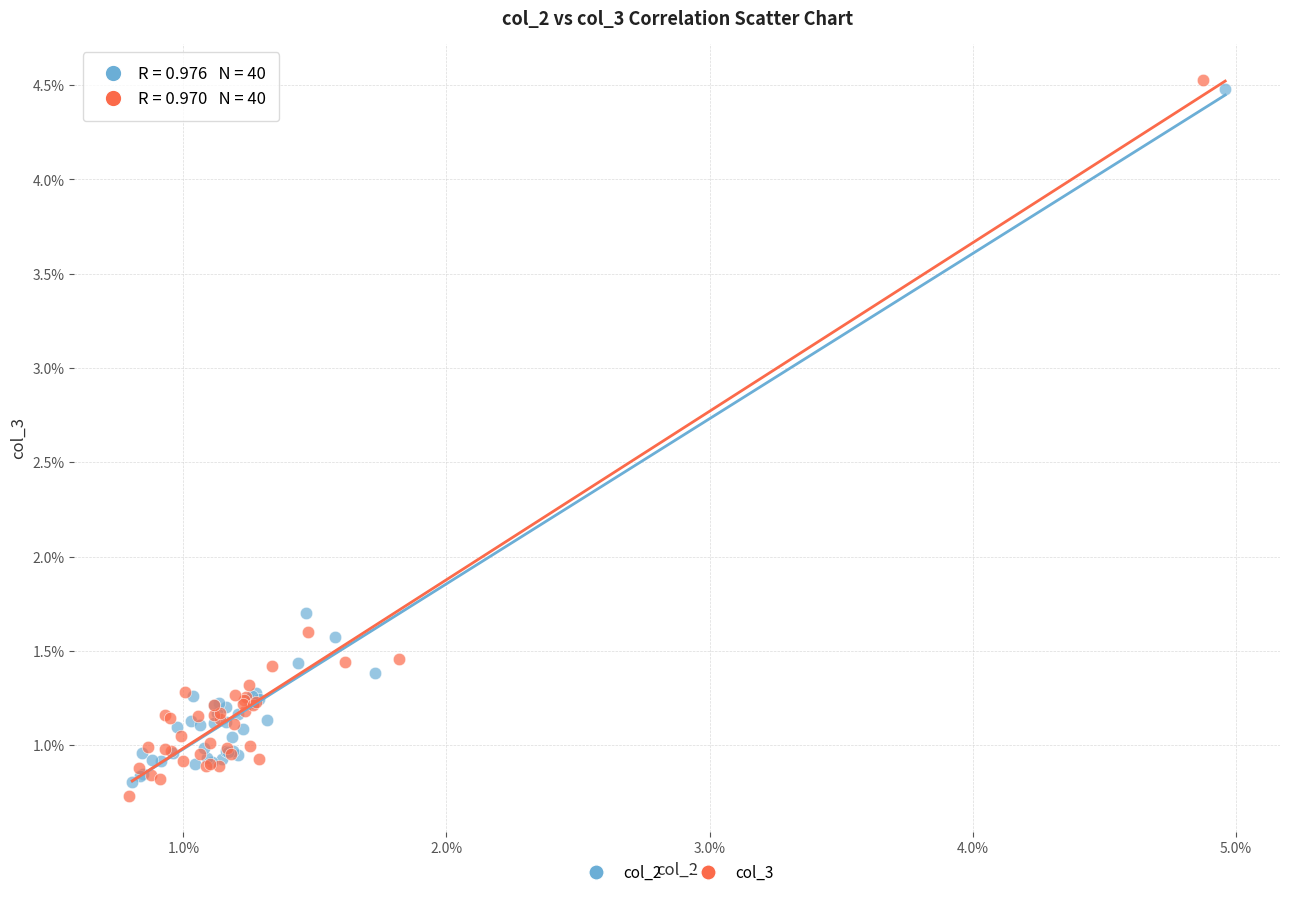

What are all the series names shown in the legend?

col_2, col_3